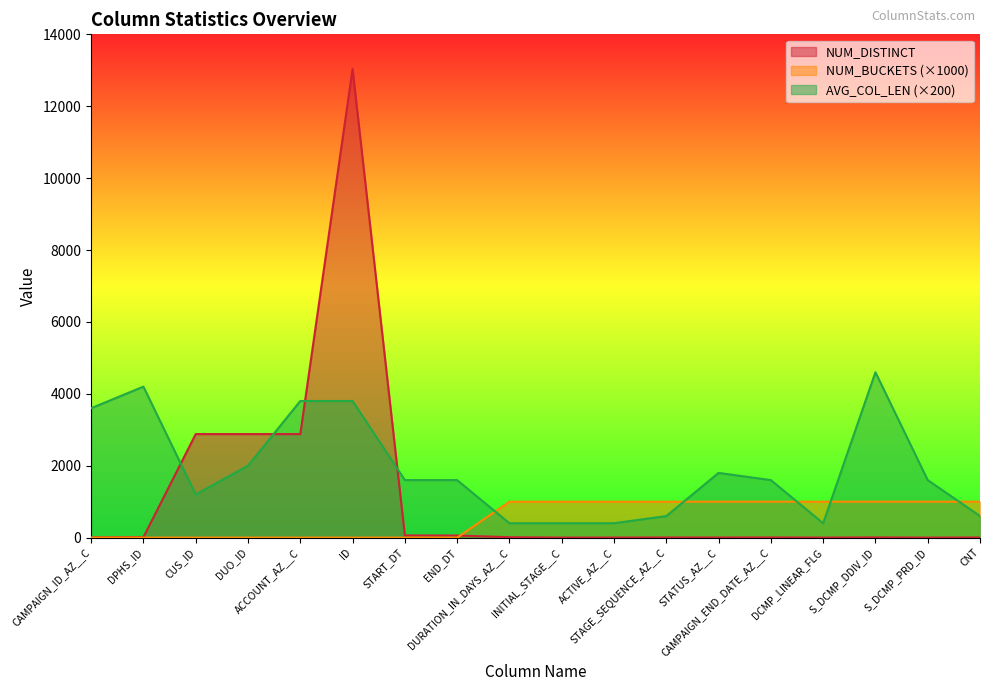

At which category does AVG_COL_LEN reach its first local valley?

CUS_ID